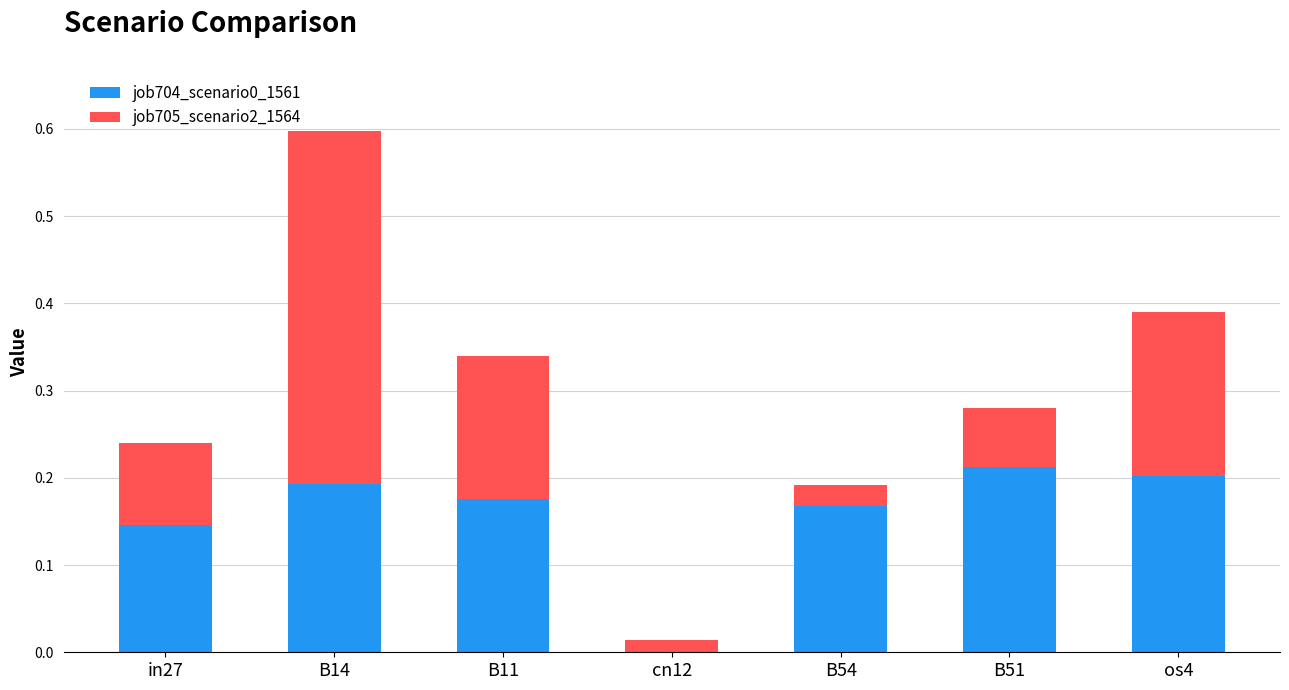

The value of job704_scenario0_1561 at B51 is 0.3. True or false?

False